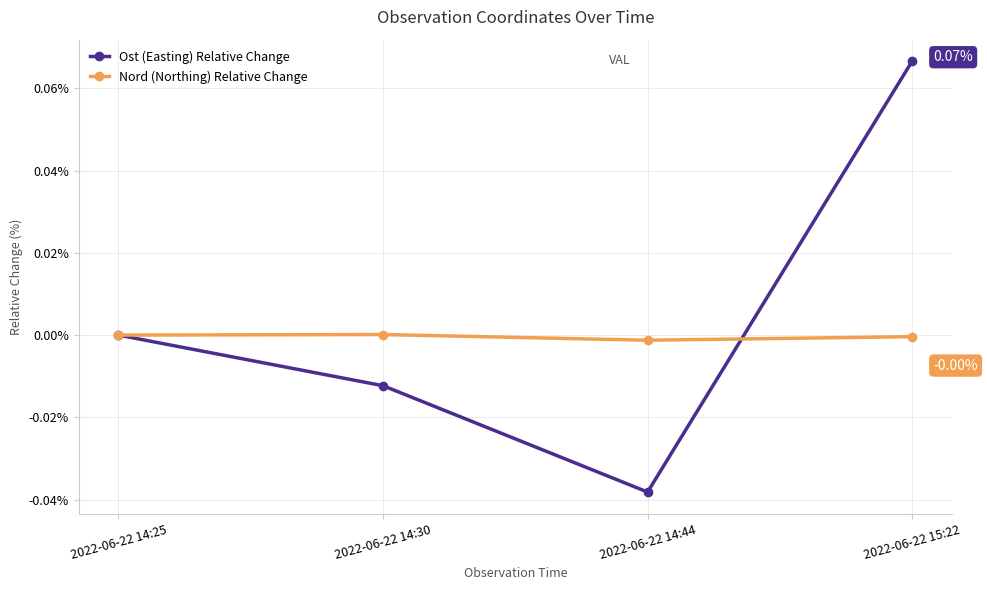

Rank the categories by Ost (Easting) Relative Change value from lowest to highest.

2022-06-22 14:44, 2022-06-22 14:30, 2022-06-22 14:25, 2022-06-22 15:22